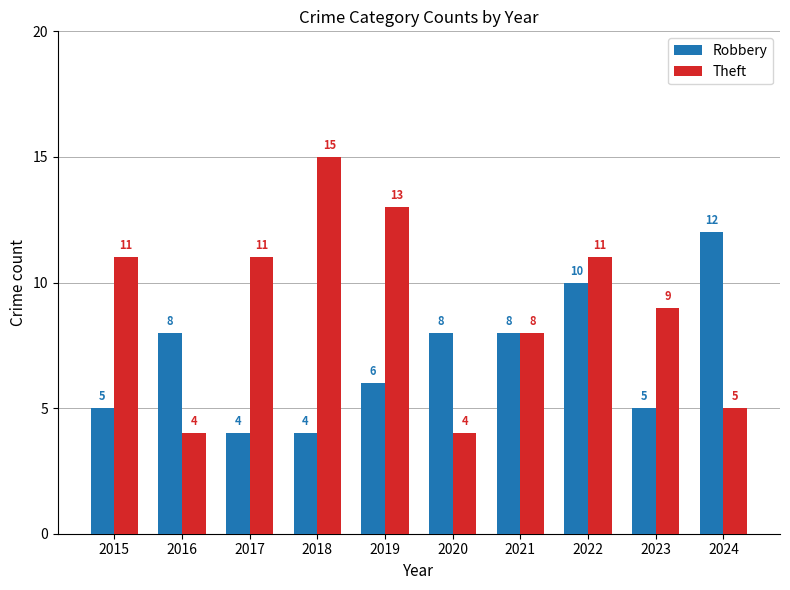

Is it true that Robbery equals 18 at 2022?

False